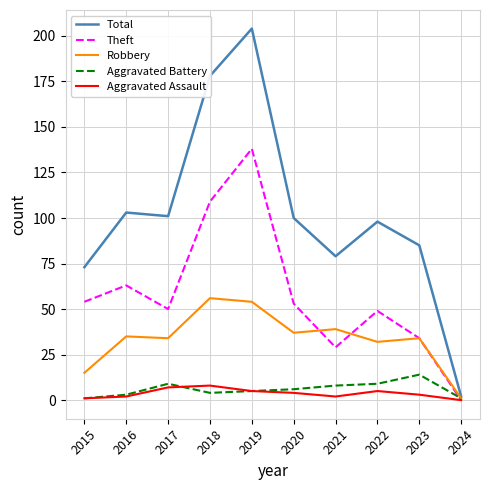

Reading left to right, transcribe all the data shown in this chart.

Total: 2015=73	2016=103	2017=101	2018=178	2019=204	2020=100	2021=79	2022=98	2023=85	2024=2
Theft: 2015=54	2016=63	2017=50	2018=109	2019=138	2020=53	2021=29	2022=49	2023=34	2024=0
Robbery: 2015=15	2016=35	2017=34	2018=56	2019=54	2020=37	2021=39	2022=32	2023=34	2024=1
Aggravated Battery: 2015=1	2016=3	2017=9	2018=4	2019=5	2020=6	2021=8	2022=9	2023=14	2024=1
Aggravated Assault: 2015=1	2016=2	2017=7	2018=8	2019=5	2020=4	2021=2	2022=5	2023=3	2024=0